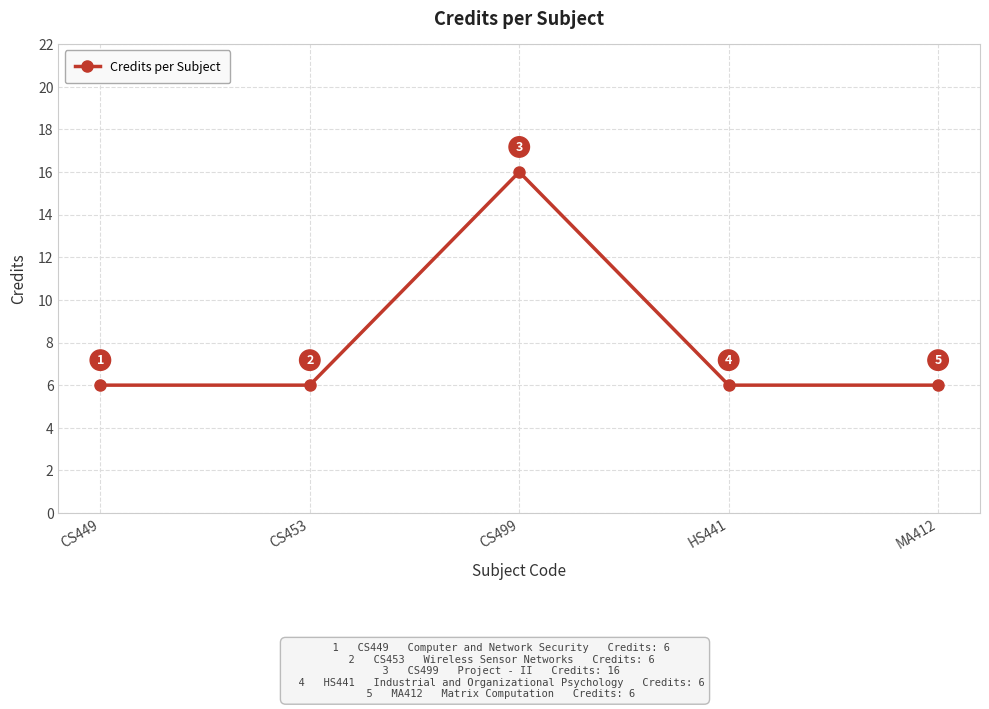

The value at CS449 is 6. True or false?

True